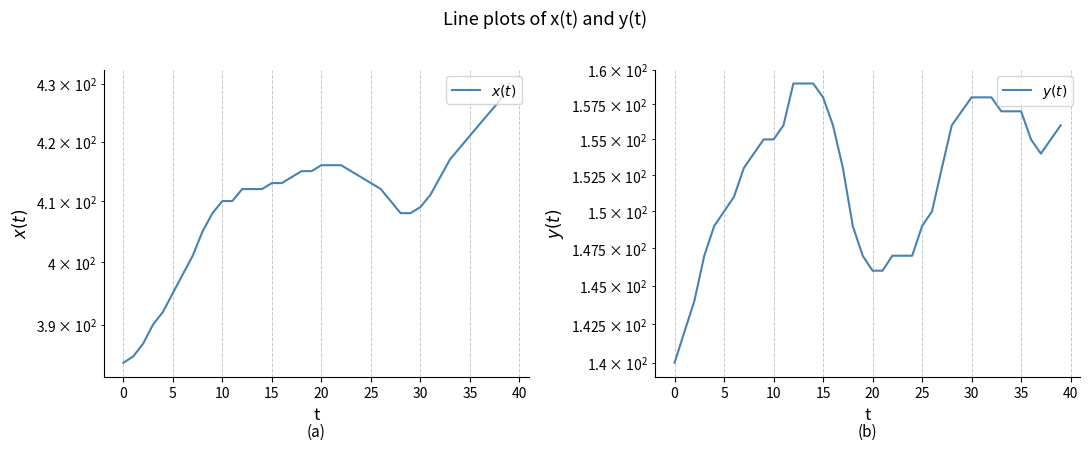

Which category has the highest value in the $x(t)$ series?

39